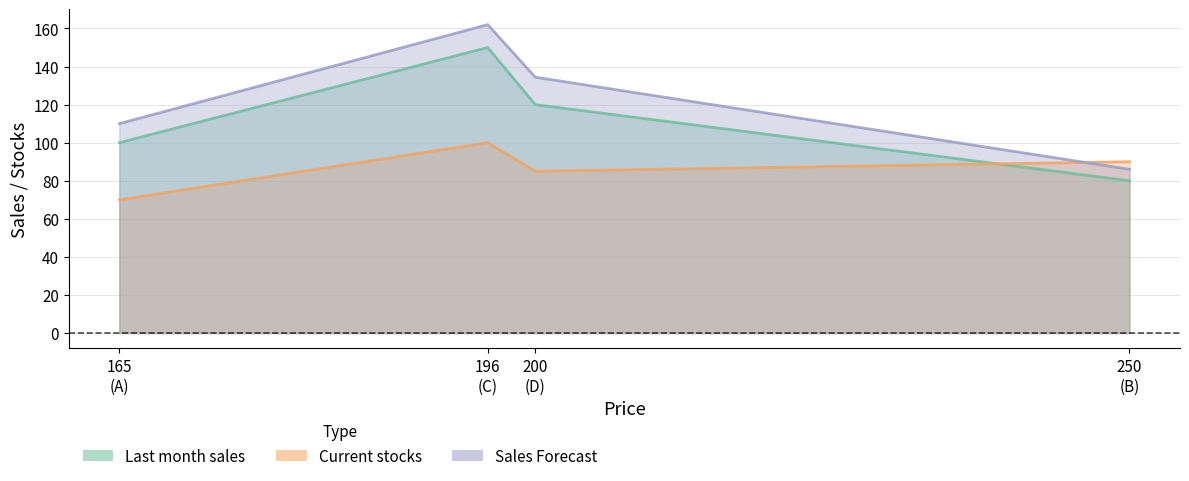

What is the lowest value of the Last month sales series?

80.0